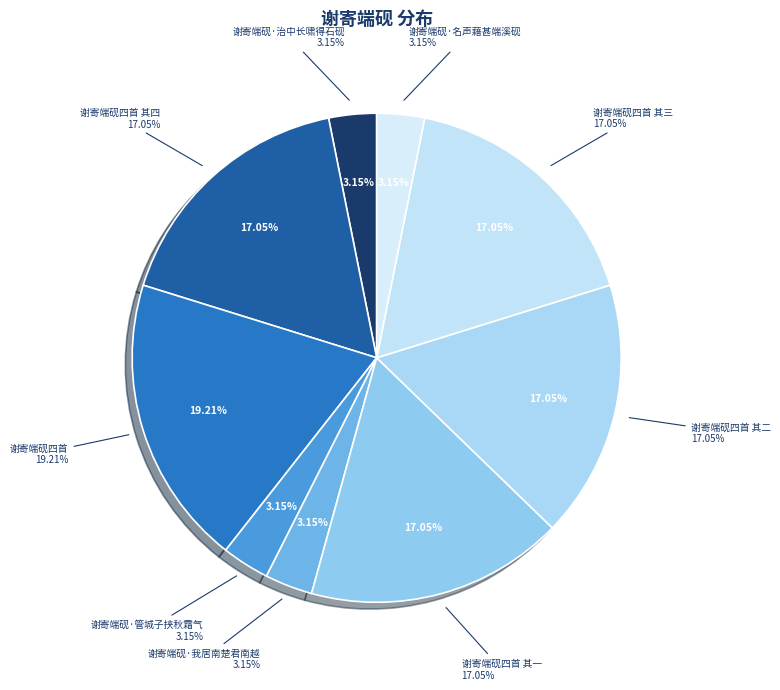

What is the largest slice in the pie chart?

谢寄端砚四首